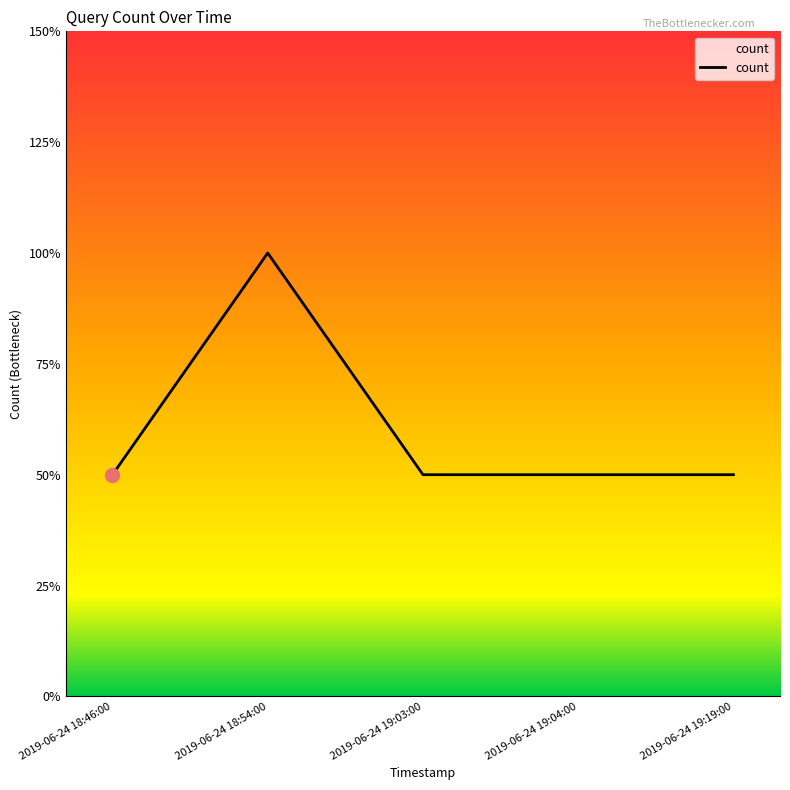

Is it true that the value at 2019-06-24 18:46:00 is 2?

False